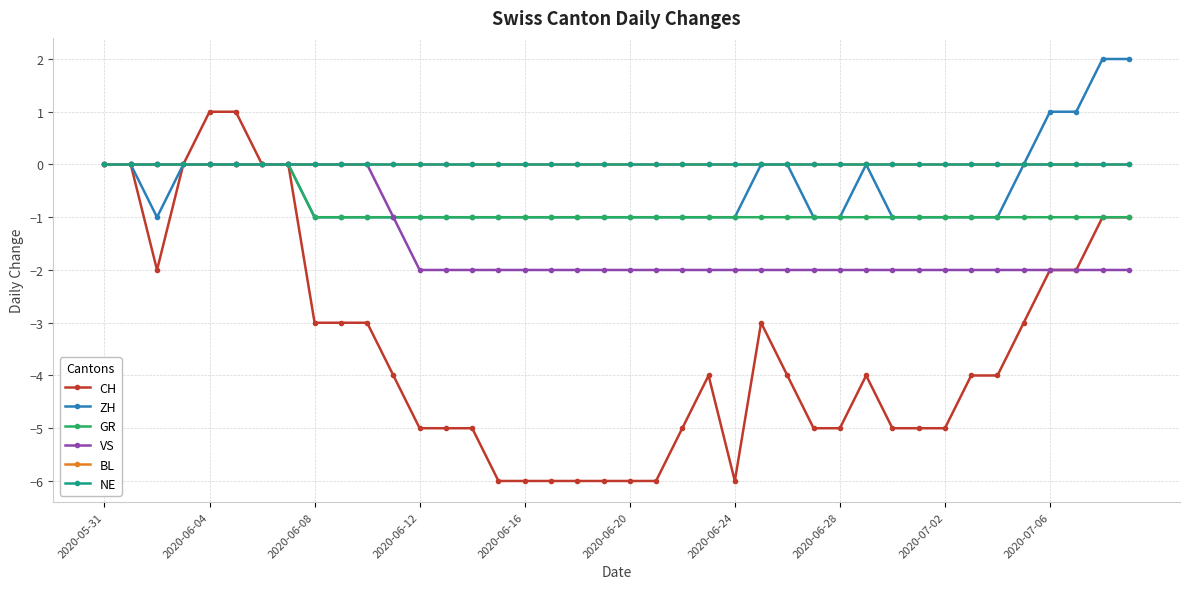

What is the label of the 12th point from the left?

11